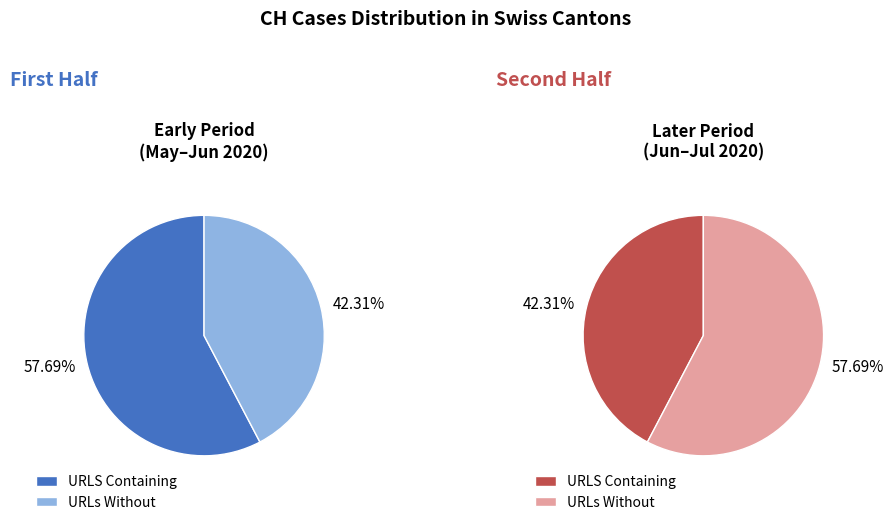

True or false: 0 accounts for 1% of the total.

False